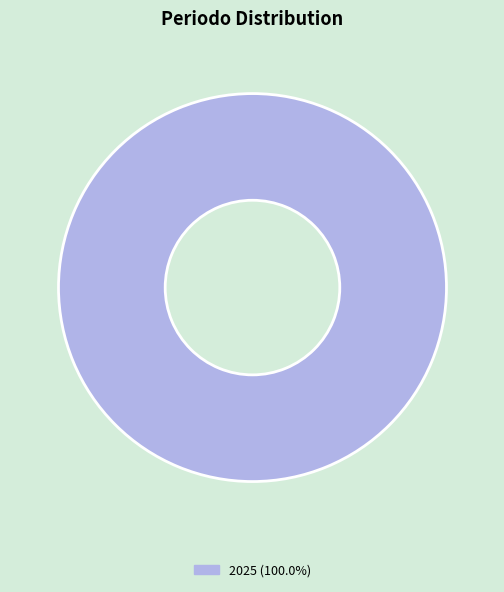

Is there any slice that represents more than half of the pie?

Yes